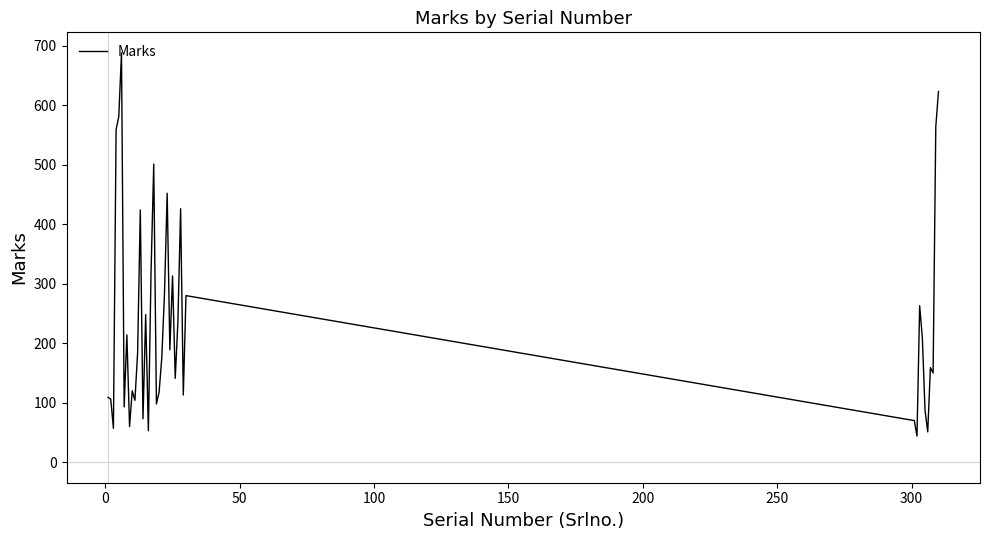

What is the difference between the maximum and minimum values?

644